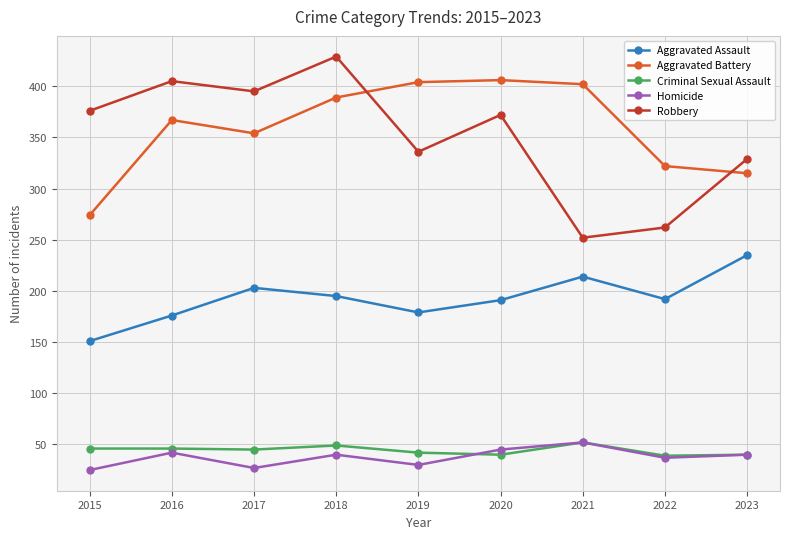

In Homicide, how many points are higher than both neighbors (excluding endpoints)?

3